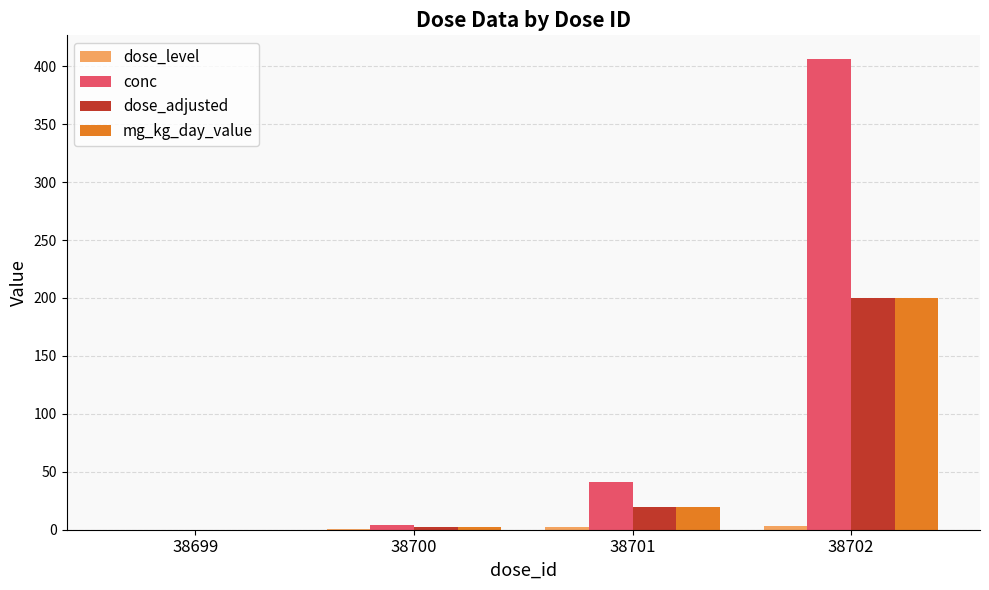

Does the chart contain stacked bars?

No